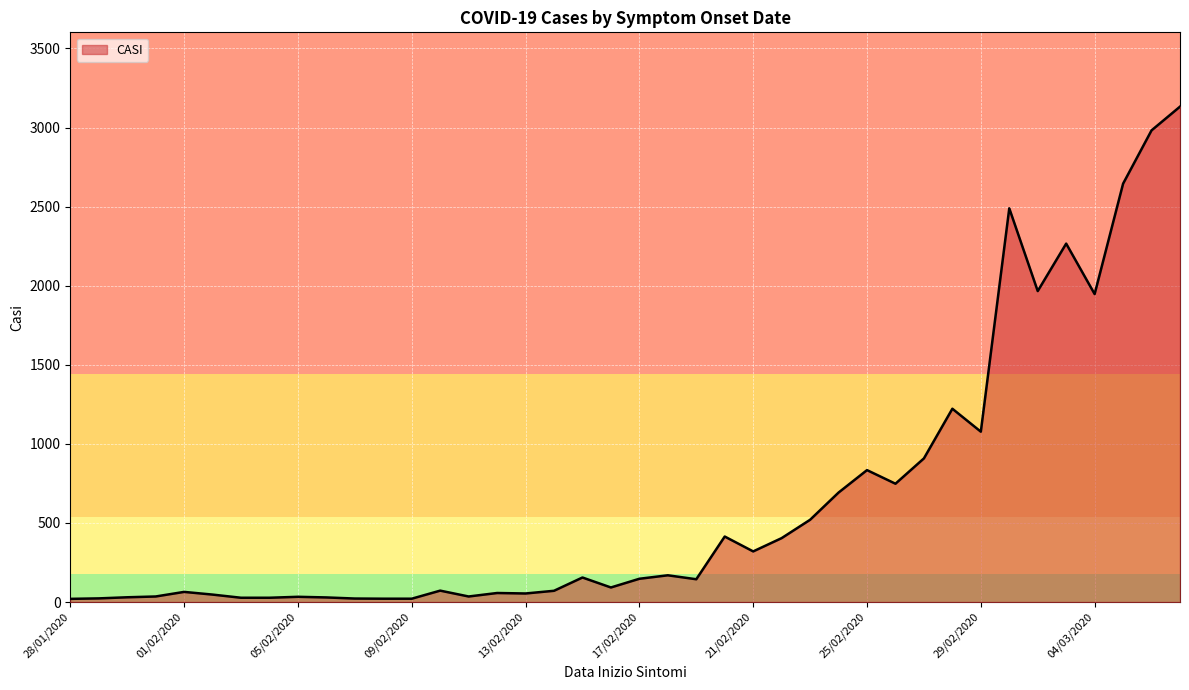

What is the difference between the maximum and minimum values?

3112